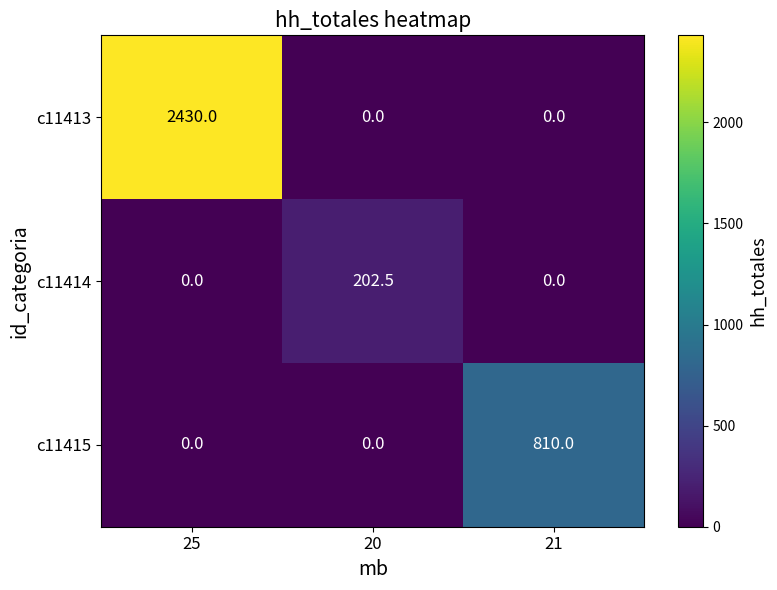

Rank the series by their maximum value, from lowest to highest.

c11414, c11415, c11413